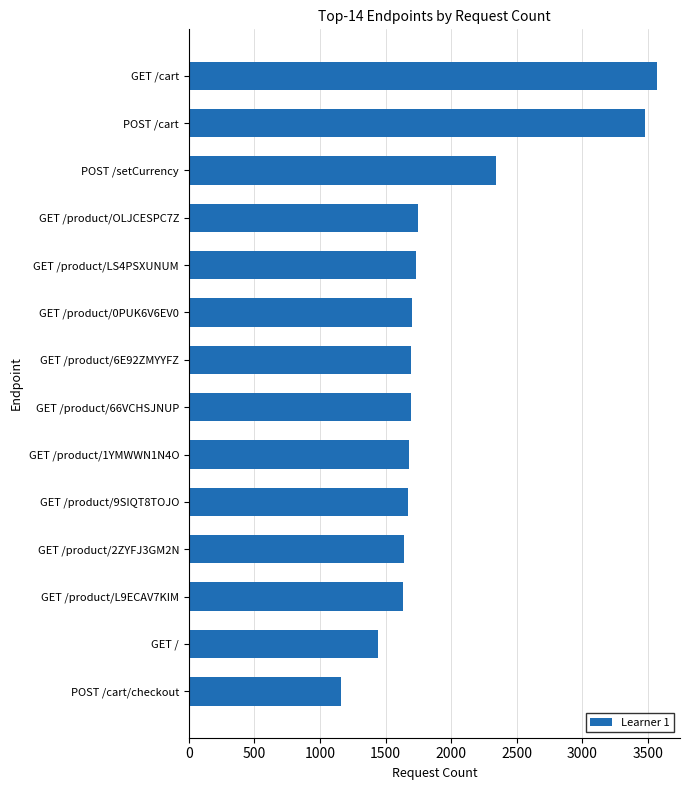

The value at GET /product/OLJCESPC7Z is 1751. True or false?

True